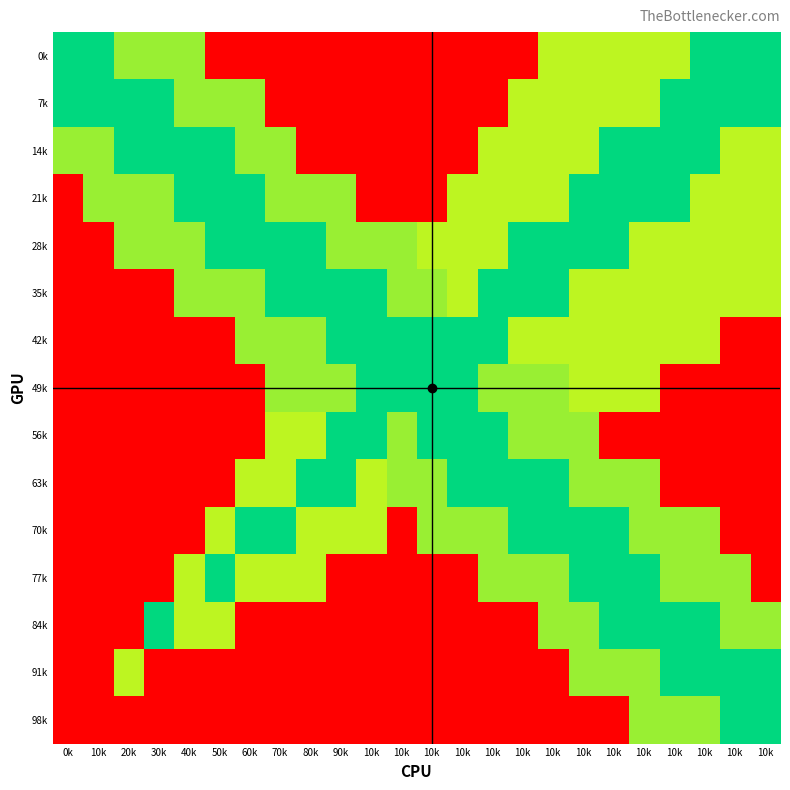

Reading left to right, what are all the values shown in this chart?

0k: 0k=1.0	10k=1.0	20k=0.6	30k=0.6	40k=0.6	50k=-1.0	60k=-1.0	70k=-1.0	80k=-1.0	90k=-1.0	10k=-1.0	10k=-1.0	10k=-1.0	10k=-1.0	10k=-1.0	10k=-1.0	10k=0.5	10k=0.5	10k=0.5	10k=0.5	10k=0.5	10k=1.0	10k=1.0	10k=1.0
7k: 0k=1.0	10k=1.0	20k=1.0	30k=1.0	40k=0.6	50k=0.6	60k=0.6	70k=-1.0	80k=-1.0	90k=-1.0	10k=-1.0	10k=-1.0	10k=-1.0	10k=-1.0	10k=-1.0	10k=0.5	10k=0.5	10k=0.5	10k=0.5	10k=0.5	10k=1.0	10k=1.0	10k=1.0	10k=1.0
14k: 0k=0.6	10k=0.6	20k=1.0	30k=1.0	40k=1.0	50k=1.0	60k=0.6	70k=0.6	80k=-1.0	90k=-1.0	10k=-1.0	10k=-1.0	10k=-1.0	10k=-1.0	10k=0.5	10k=0.5	10k=0.5	10k=0.5	10k=1.0	10k=1.0	10k=1.0	10k=1.0	10k=0.5	10k=0.5
21k: 0k=-1.0	10k=0.6	20k=0.6	30k=0.6	40k=1.0	50k=1.0	60k=1.0	70k=0.6	80k=0.6	90k=0.6	10k=-1.0	10k=-1.0	10k=-1.0	10k=0.5	10k=0.5	10k=0.5	10k=0.5	10k=1.0	10k=1.0	10k=1.0	10k=1.0	10k=0.5	10k=0.5	10k=0.5
28k: 0k=-1.0	10k=-1.0	20k=0.6	30k=0.6	40k=0.6	50k=1.0	60k=1.0	70k=1.0	80k=1.0	90k=0.6	10k=0.6	10k=0.6	10k=0.5	10k=0.5	10k=0.5	10k=1.0	10k=1.0	10k=1.0	10k=1.0	10k=0.5	10k=0.5	10k=0.5	10k=0.5	10k=0.5
35k: 0k=-1.0	10k=-1.0	20k=-1.0	30k=-1.0	40k=0.6	50k=0.6	60k=0.6	70k=1.0	80k=1.0	90k=1.0	10k=1.0	10k=0.6	10k=0.6	10k=0.5	10k=1.0	10k=1.0	10k=1.0	10k=0.5	10k=0.5	10k=0.5	10k=0.5	10k=0.5	10k=0.5	10k=0.5
42k: 0k=-1.0	10k=-1.0	20k=-1.0	30k=-1.0	40k=-1.0	50k=-1.0	60k=0.6	70k=0.6	80k=0.6	90k=1.0	10k=1.0	10k=1.0	10k=1.0	10k=1.0	10k=1.0	10k=0.5	10k=0.5	10k=0.5	10k=0.5	10k=0.5	10k=0.5	10k=0.5	10k=-1.0	10k=-1.0
49k: 0k=-1.0	10k=-1.0	20k=-1.0	30k=-1.0	40k=-1.0	50k=-1.0	60k=-1.0	70k=0.6	80k=0.6	90k=0.6	10k=1.0	10k=1.0	10k=1.0	10k=1.0	10k=0.6	10k=0.6	10k=0.6	10k=0.5	10k=0.5	10k=0.5	10k=-1.0	10k=-1.0	10k=-1.0	10k=-1.0
56k: 0k=-1.0	10k=-1.0	20k=-1.0	30k=-1.0	40k=-1.0	50k=-1.0	60k=-1.0	70k=0.5	80k=0.5	90k=1.0	10k=1.0	10k=0.6	10k=1.0	10k=1.0	10k=1.0	10k=0.6	10k=0.6	10k=0.6	10k=-1.0	10k=-1.0	10k=-1.0	10k=-1.0	10k=-1.0	10k=-1.0
63k: 0k=-1.0	10k=-1.0	20k=-1.0	30k=-1.0	40k=-1.0	50k=-1.0	60k=0.5	70k=0.5	80k=1.0	90k=1.0	10k=0.5	10k=0.6	10k=0.6	10k=1.0	10k=1.0	10k=1.0	10k=1.0	10k=0.6	10k=0.6	10k=0.6	10k=-1.0	10k=-1.0	10k=-1.0	10k=-1.0
70k: 0k=-1.0	10k=-1.0	20k=-1.0	30k=-1.0	40k=-1.0	50k=0.5	60k=1.0	70k=1.0	80k=0.5	90k=0.5	10k=0.5	10k=-1.0	10k=0.6	10k=0.6	10k=0.6	10k=1.0	10k=1.0	10k=1.0	10k=1.0	10k=0.6	10k=0.6	10k=0.6	10k=-1.0	10k=-1.0
77k: 0k=-1.0	10k=-1.0	20k=-1.0	30k=-1.0	40k=0.5	50k=1.0	60k=0.5	70k=0.5	80k=0.5	90k=-1.0	10k=-1.0	10k=-1.0	10k=-1.0	10k=-1.0	10k=0.6	10k=0.6	10k=0.6	10k=1.0	10k=1.0	10k=1.0	10k=0.6	10k=0.6	10k=0.6	10k=-1.0
84k: 0k=-1.0	10k=-1.0	20k=-1.0	30k=1.0	40k=0.5	50k=0.5	60k=-1.0	70k=-1.0	80k=-1.0	90k=-1.0	10k=-1.0	10k=-1.0	10k=-1.0	10k=-1.0	10k=-1.0	10k=-1.0	10k=0.6	10k=0.6	10k=1.0	10k=1.0	10k=1.0	10k=1.0	10k=0.6	10k=0.6
91k: 0k=-1.0	10k=-1.0	20k=0.5	30k=-1.0	40k=-1.0	50k=-1.0	60k=-1.0	70k=-1.0	80k=-1.0	90k=-1.0	10k=-1.0	10k=-1.0	10k=-1.0	10k=-1.0	10k=-1.0	10k=-1.0	10k=-1.0	10k=0.6	10k=0.6	10k=0.6	10k=1.0	10k=1.0	10k=1.0	10k=1.0
98k: 0k=-1.0	10k=-1.0	20k=-1.0	30k=-1.0	40k=-1.0	50k=-1.0	60k=-1.0	70k=-1.0	80k=-1.0	90k=-1.0	10k=-1.0	10k=-1.0	10k=-1.0	10k=-1.0	10k=-1.0	10k=-1.0	10k=-1.0	10k=-1.0	10k=-1.0	10k=0.6	10k=0.6	10k=0.6	10k=1.0	10k=1.0